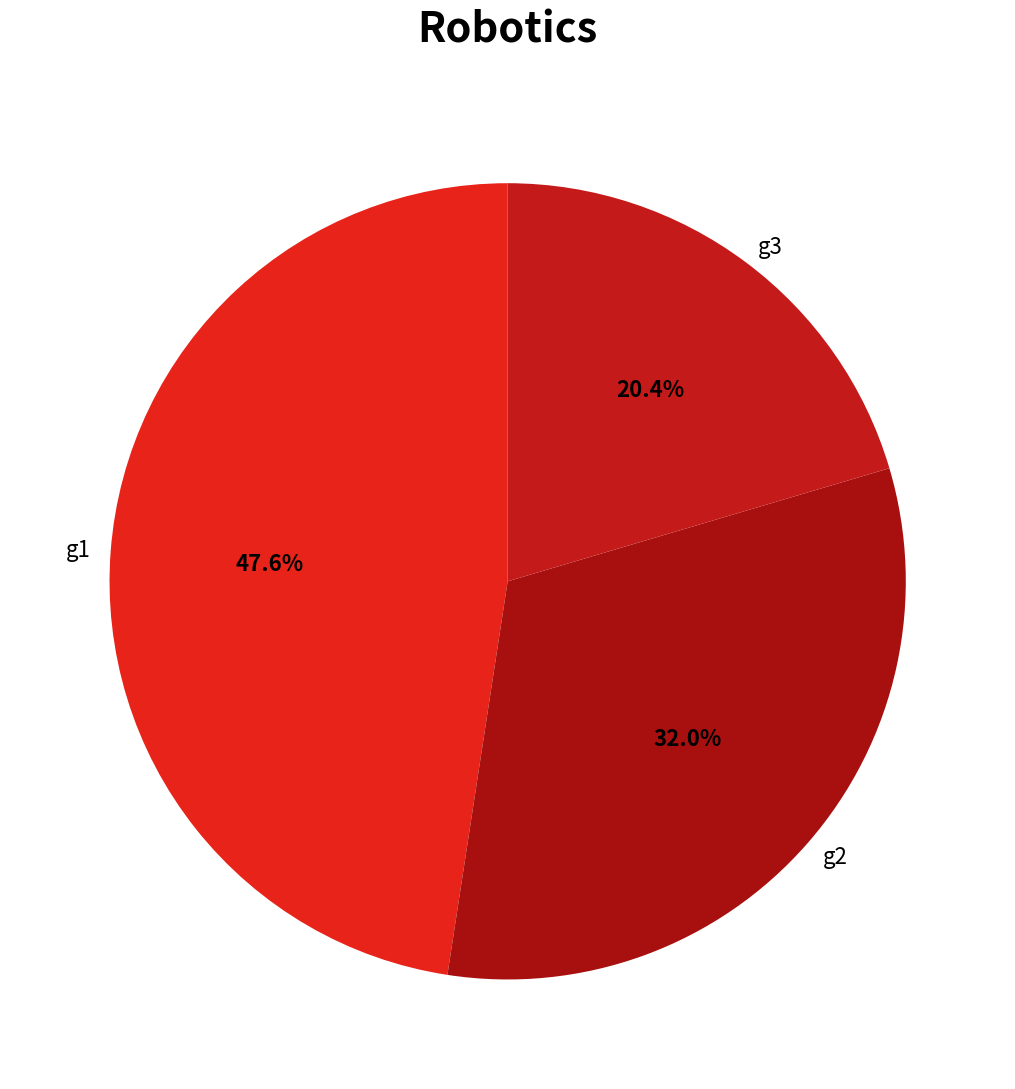

How many slices are in this pie chart?

3